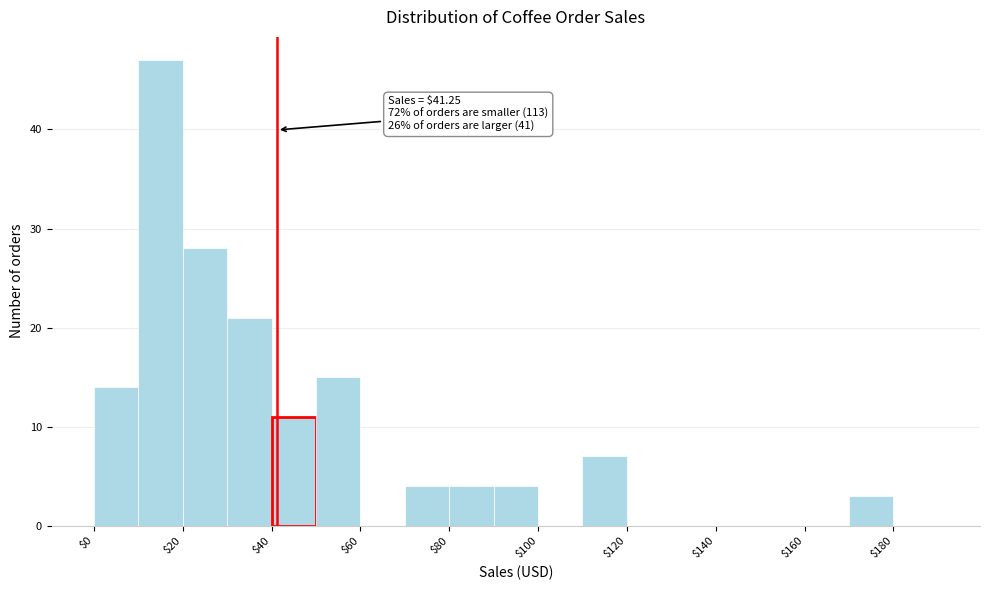

Which range on the x-axis has the tallest bar?

10 to 20